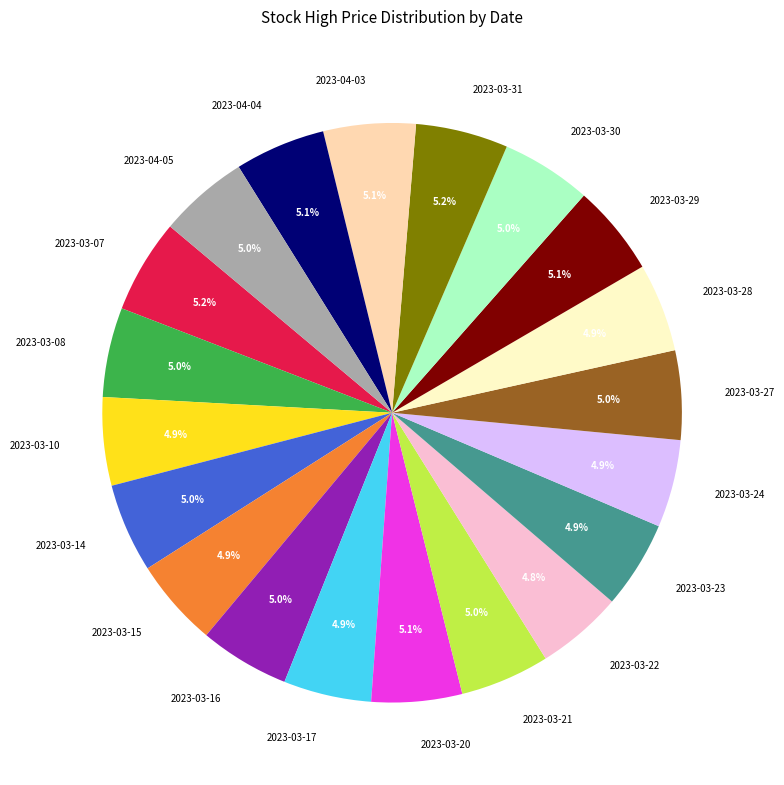

Approximately how many times larger is the value at 2023-03-17 compared to 2023-03-28?

1.0